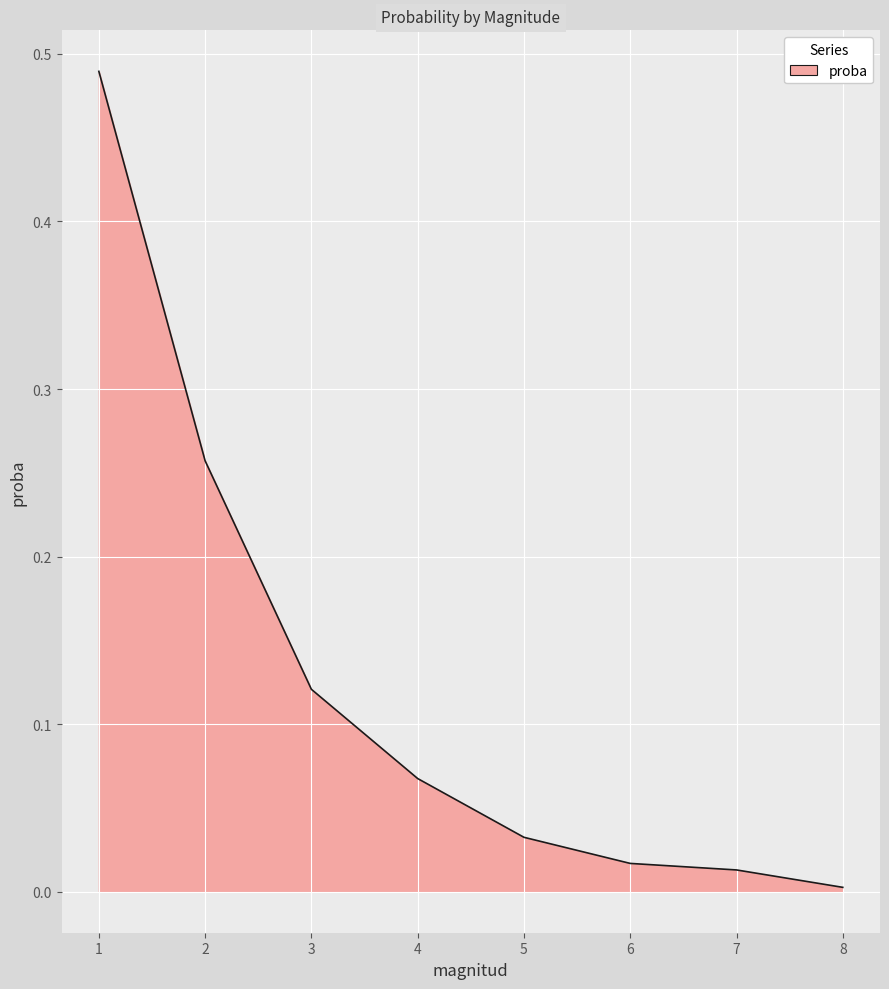

Does the chart have visible grid lines?

Yes